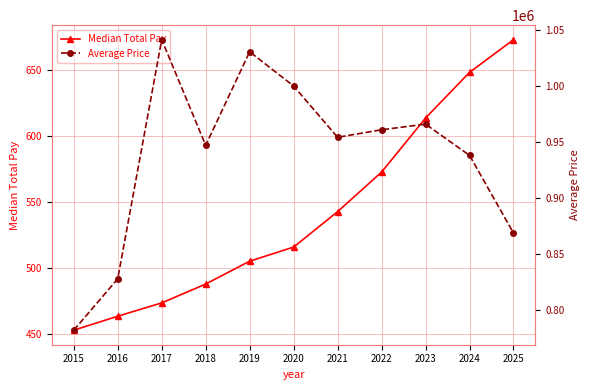

Which has a higher value, 2023 or 2025?

2025